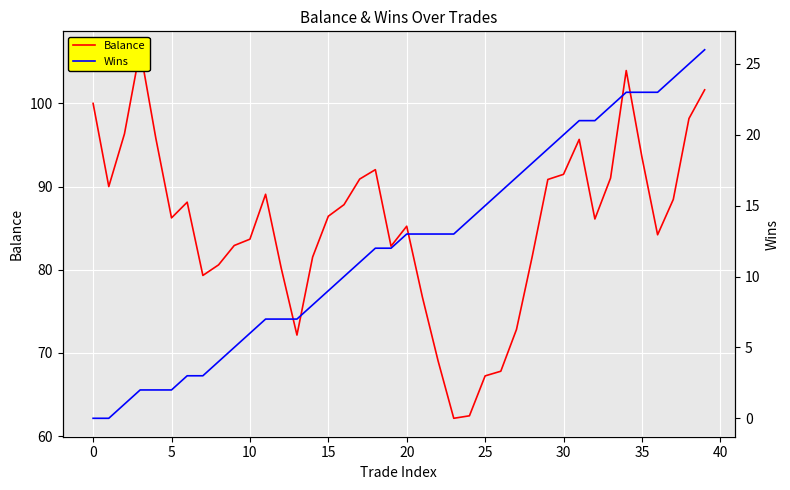

What is the sum of the Wins values at 22 and 20?

26.0